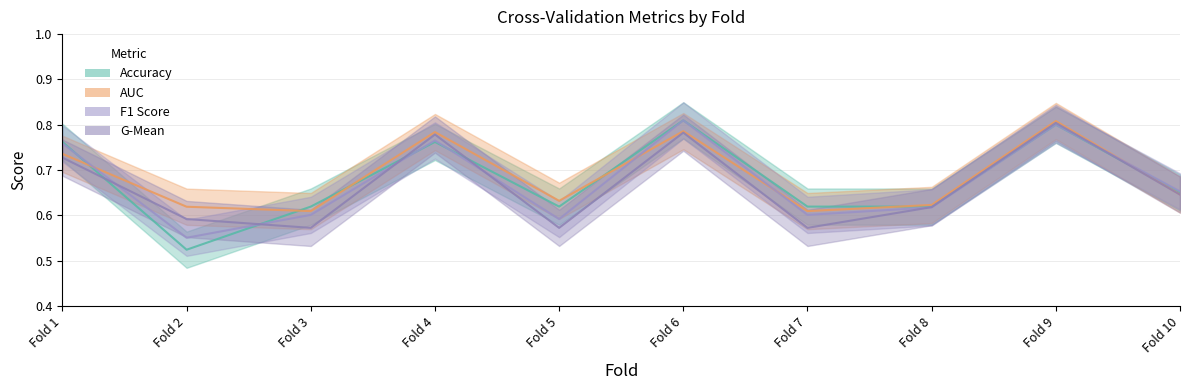

Reading left to right, what are all the values shown in this chart?

accuracy: 0.8	0.5	0.6	0.8	0.6	0.8	0.6	0.6	0.8	0.7
auc: 0.7	0.6	0.6	0.8	0.6	0.8	0.6	0.6	0.8	0.6
f1_score: 0.8	0.6	0.6	0.8	0.6	0.8	0.6	0.6	0.8	0.7
g_mean: 0.7	0.6	0.6	0.8	0.6	0.8	0.6	0.6	0.8	0.6